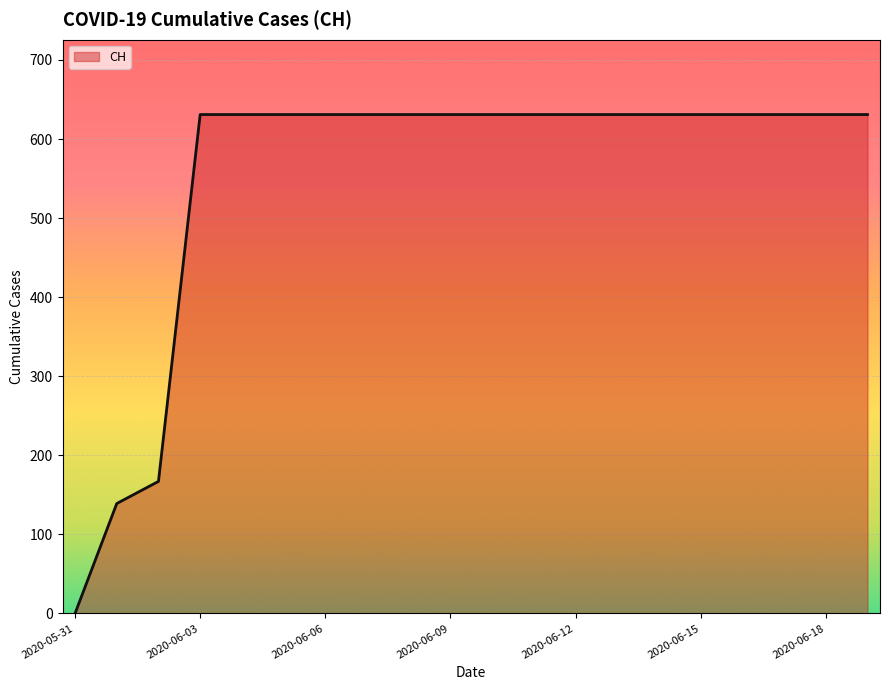

What is the greatest value displayed?

631